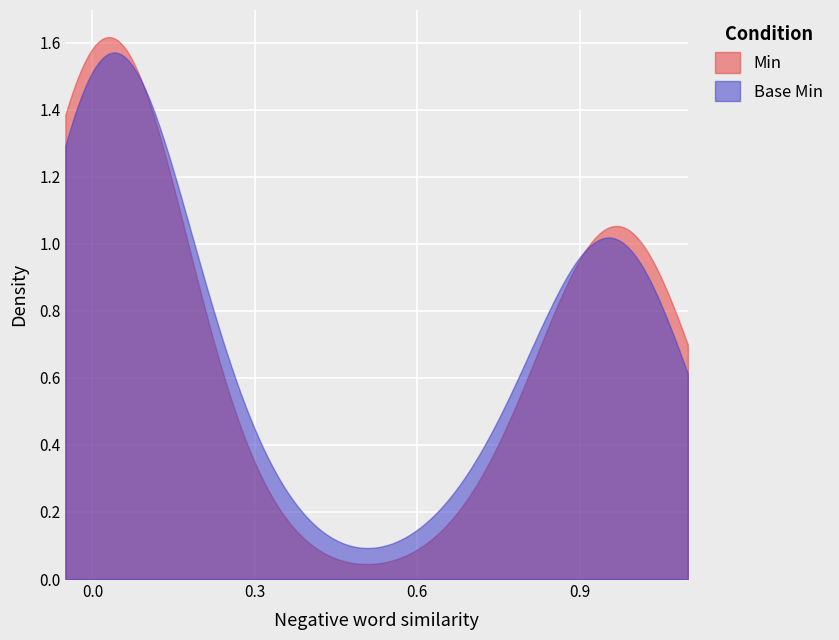

Which series has the widest spread of values?

Min